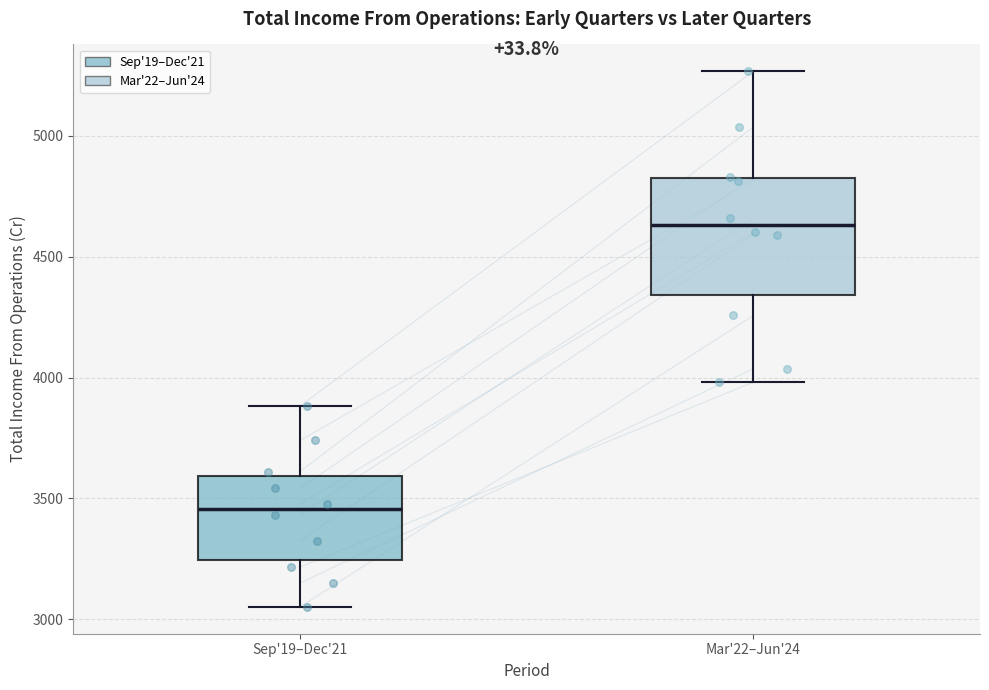

Which box has the highest median line?

Mar'22–Jun'24